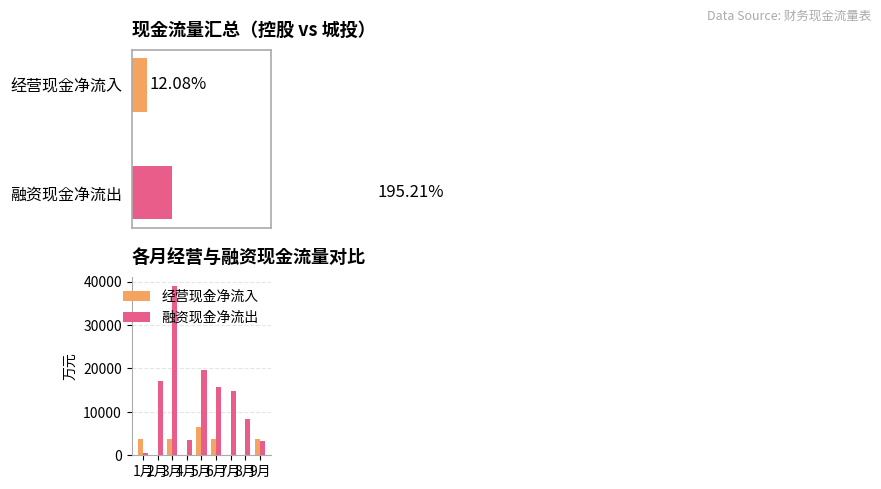

List the series in order of their overall mean, lowest first.

经营现金净流入, 融资现金净流出